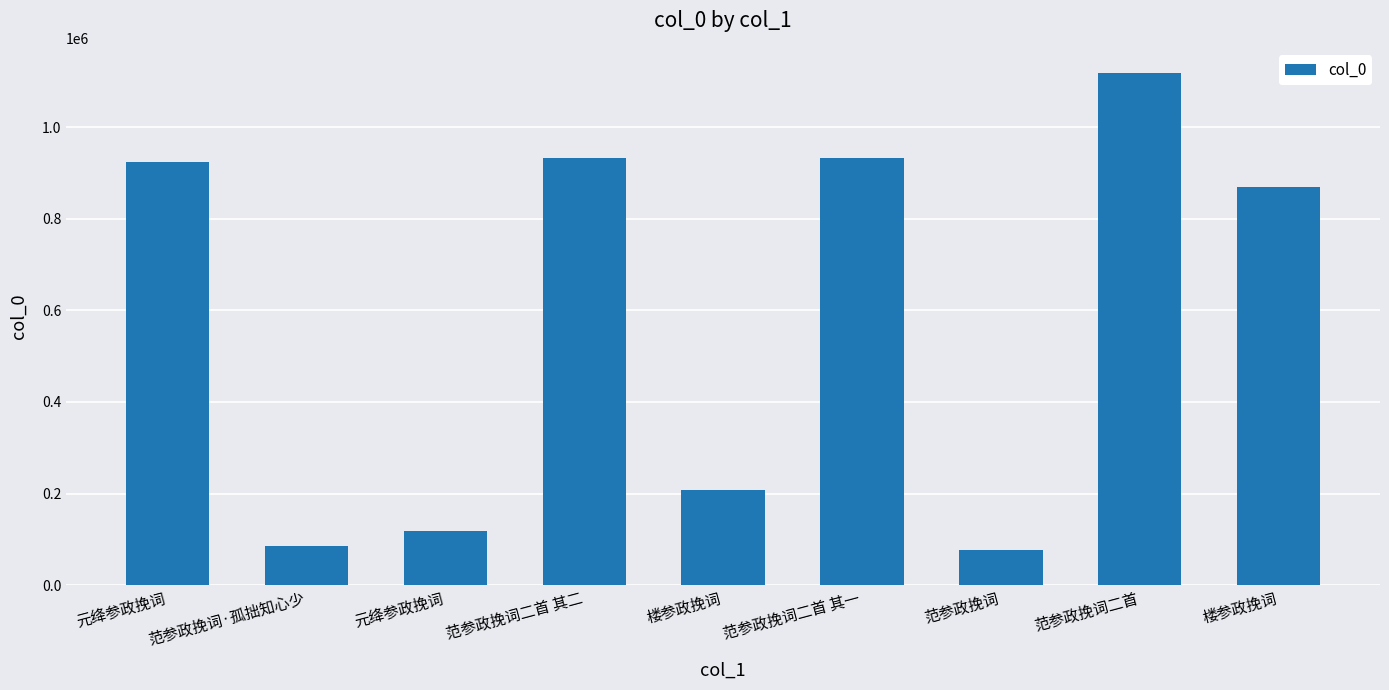

Reading left to right, list all the values displayed in this chart.

923722	84724	117925	932714	206956	932715	77097	1117693	868654